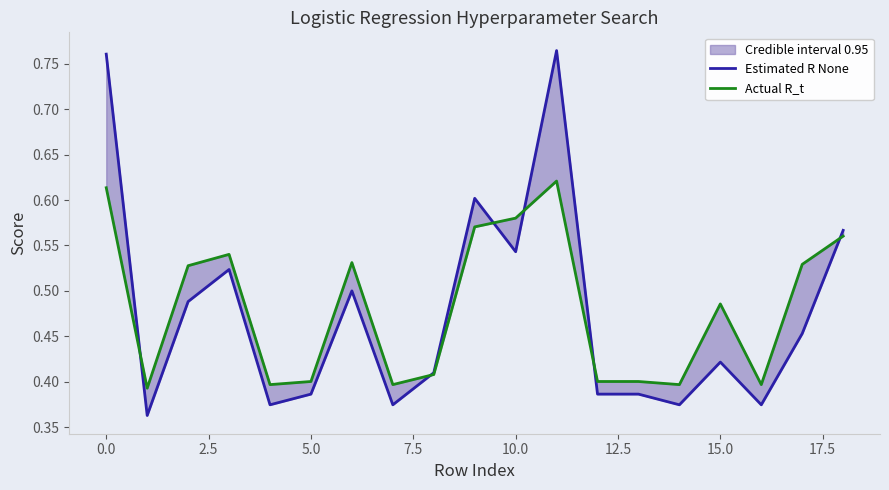

What is the value of the Actual R_t point at the 3rd from the left?

0.5